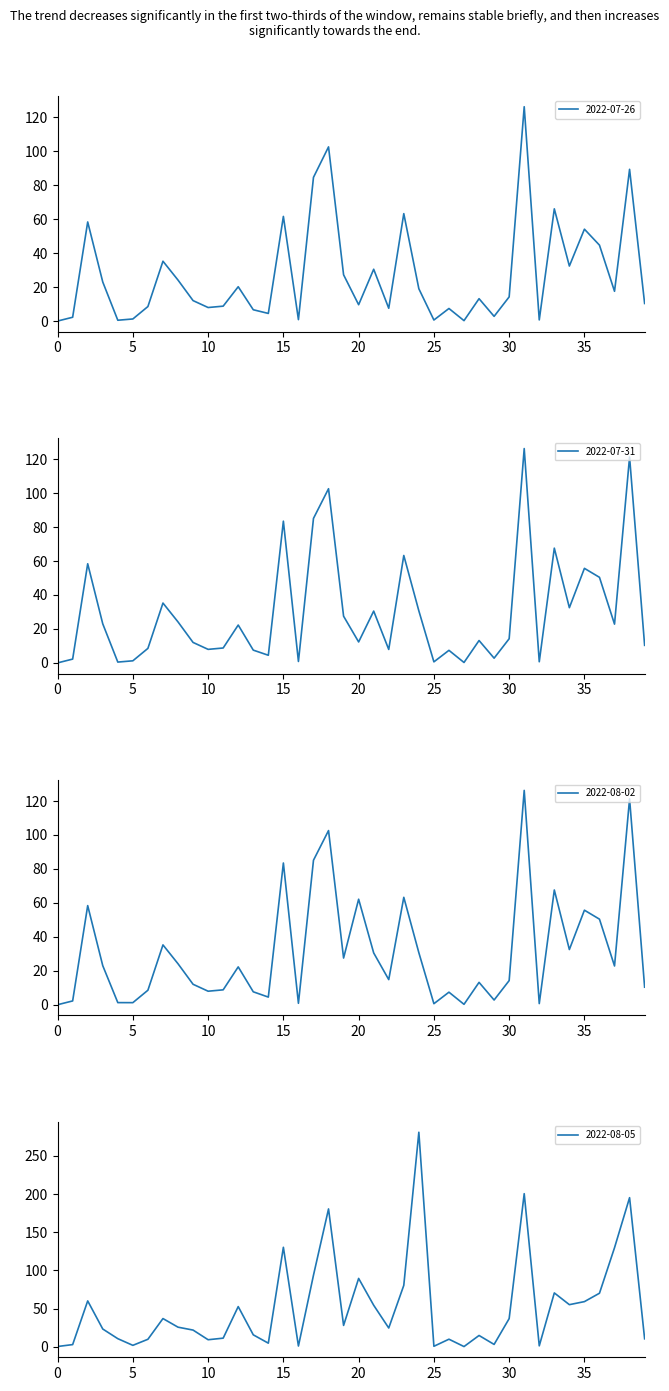

True or false: 2022-08-02 and 2022-08-05 cross at least once.

False